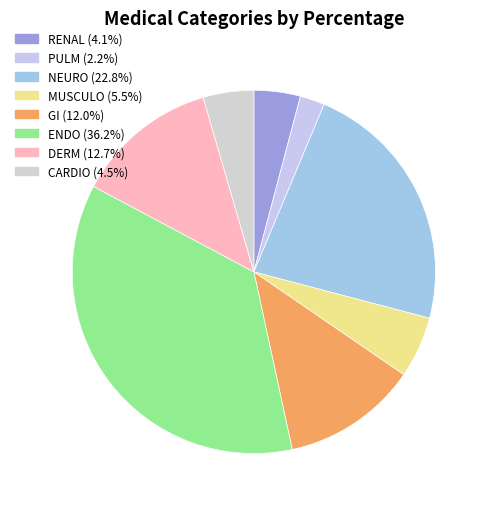

How many segments does this pie chart have?

8